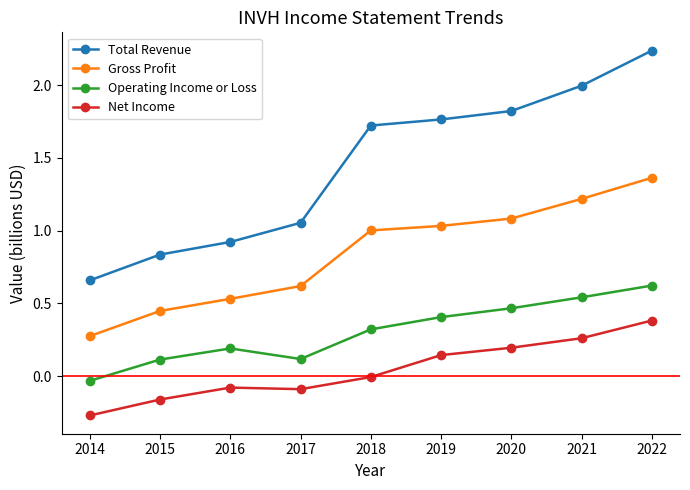

How many series are shown in this chart?

4